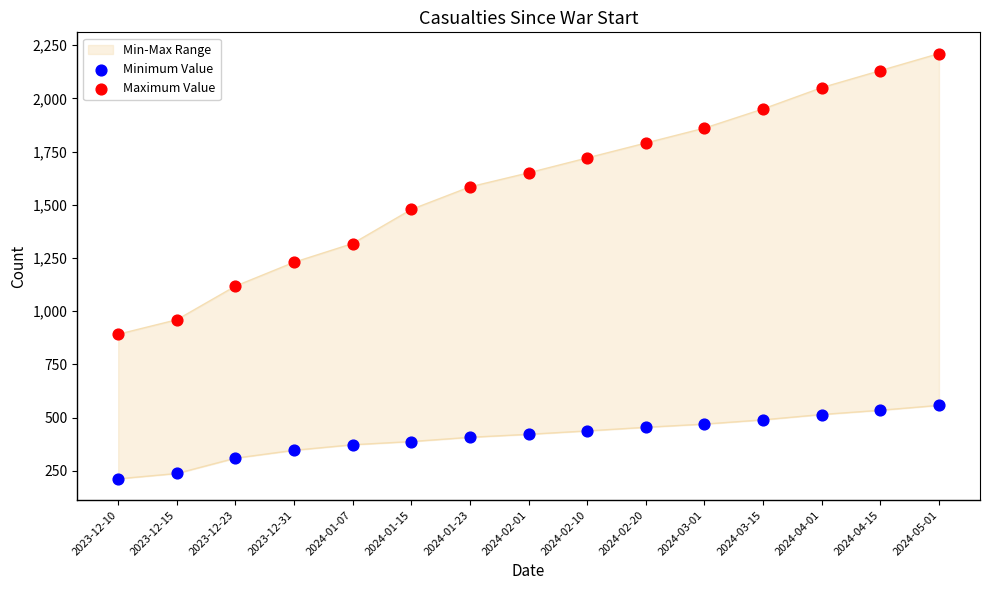

At which category is the sum across all series the highest?

2024-05-01